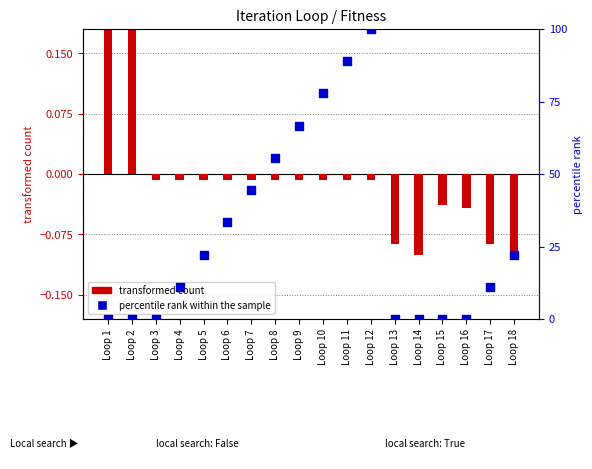

Which series has the largest Y range (max minus min)?

percentile rank within the sample